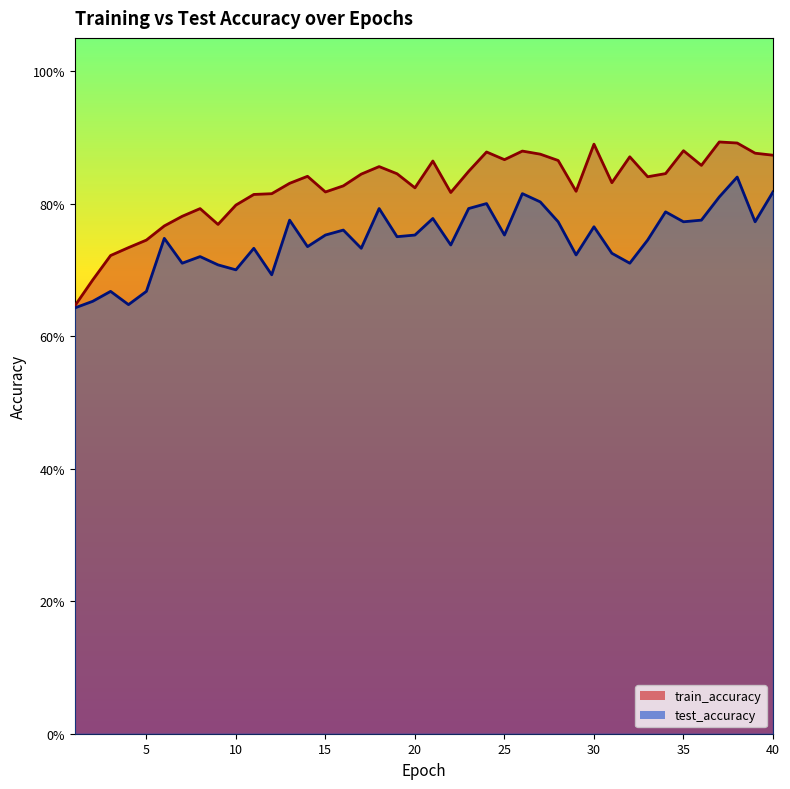

True or false: train_accuracy and test_accuracy cross at least once.

False